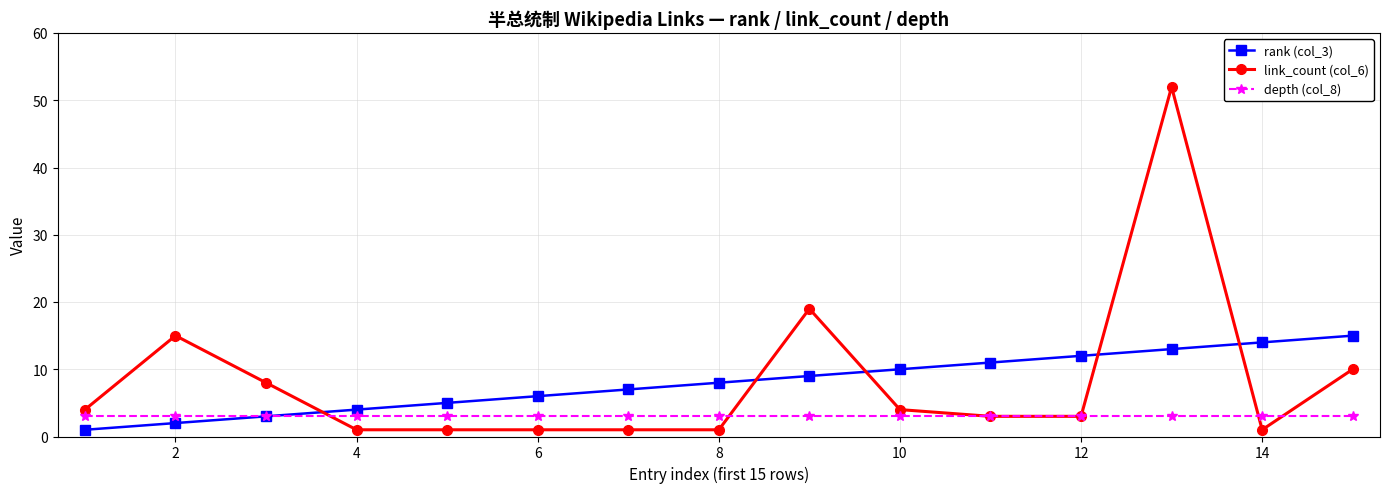

What is the value of the rank (col_3) point at the 8th from the left?

8